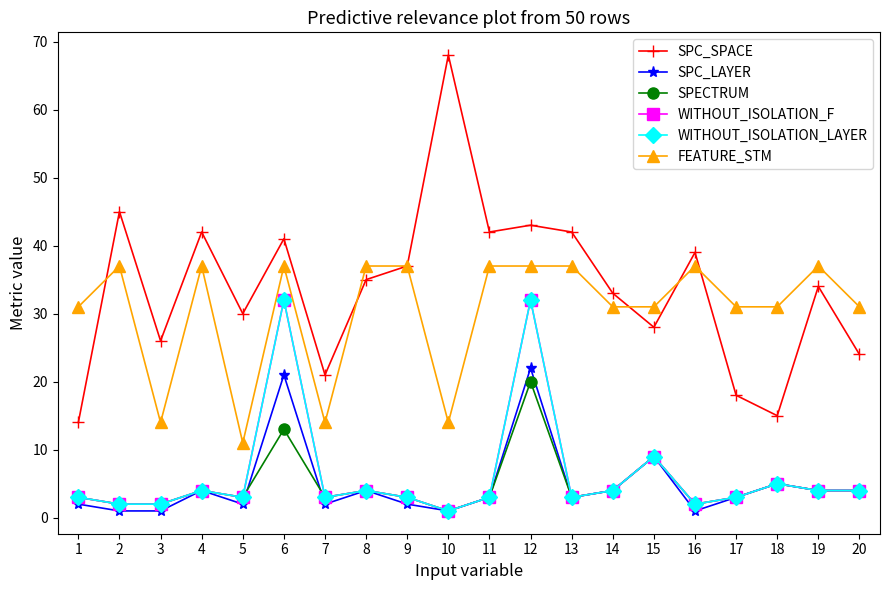

What is the value of the FEATURE_STM point at the 20th from the left?

31